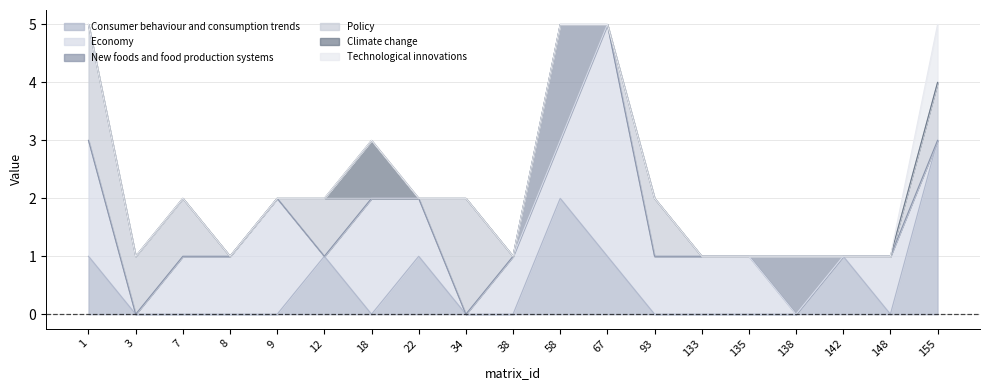

Reading left to right, list all the values displayed in this chart.

Consumer behaviour and consumption trends: 1	0	0	0	0	1	0	1	0	0	2	1	0	0	0	0	1	0	3
Economy: 2	0	1	1	2	0	2	1	0	1	1	4	1	1	1	0	0	1	0
New foods and food production systems: 0	0	0	0	0	0	0	0	0	0	2	0	0	0	0	1	0	0	0
Policy: 2	1	1	0	0	1	0	0	2	0	0	0	1	0	0	0	0	0	1
Climate change: 0	0	0	0	0	0	1	0	0	0	0	0	0	0	0	0	0	0	0
Technological innovations: 0	0	0	0	0	0	0	0	0	0	0	0	0	0	0	0	0	0	1